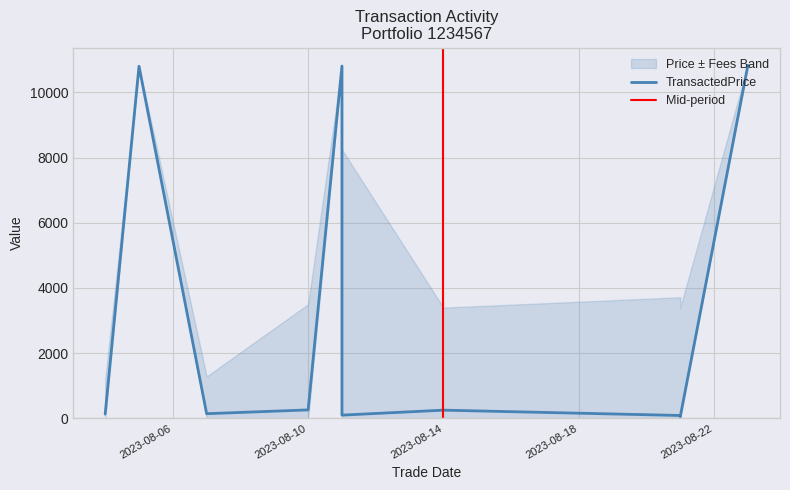

Rank the categories by value from lowest to highest.

2023-08-21, 2023-08-21, 2023-08-11, 2023-08-04, 2023-08-07, 2023-08-14, 2023-08-10, 2023-08-05, 2023-08-11, 2023-08-23